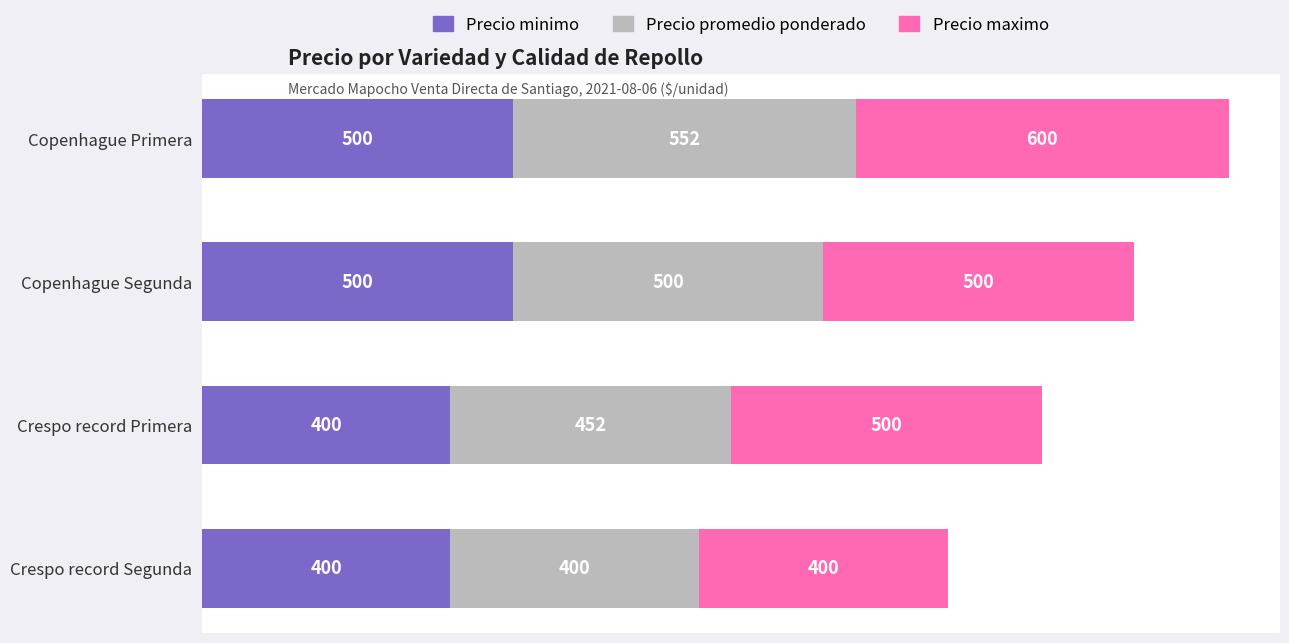

At which category is the sum across all series the highest?

Copenhague Primera